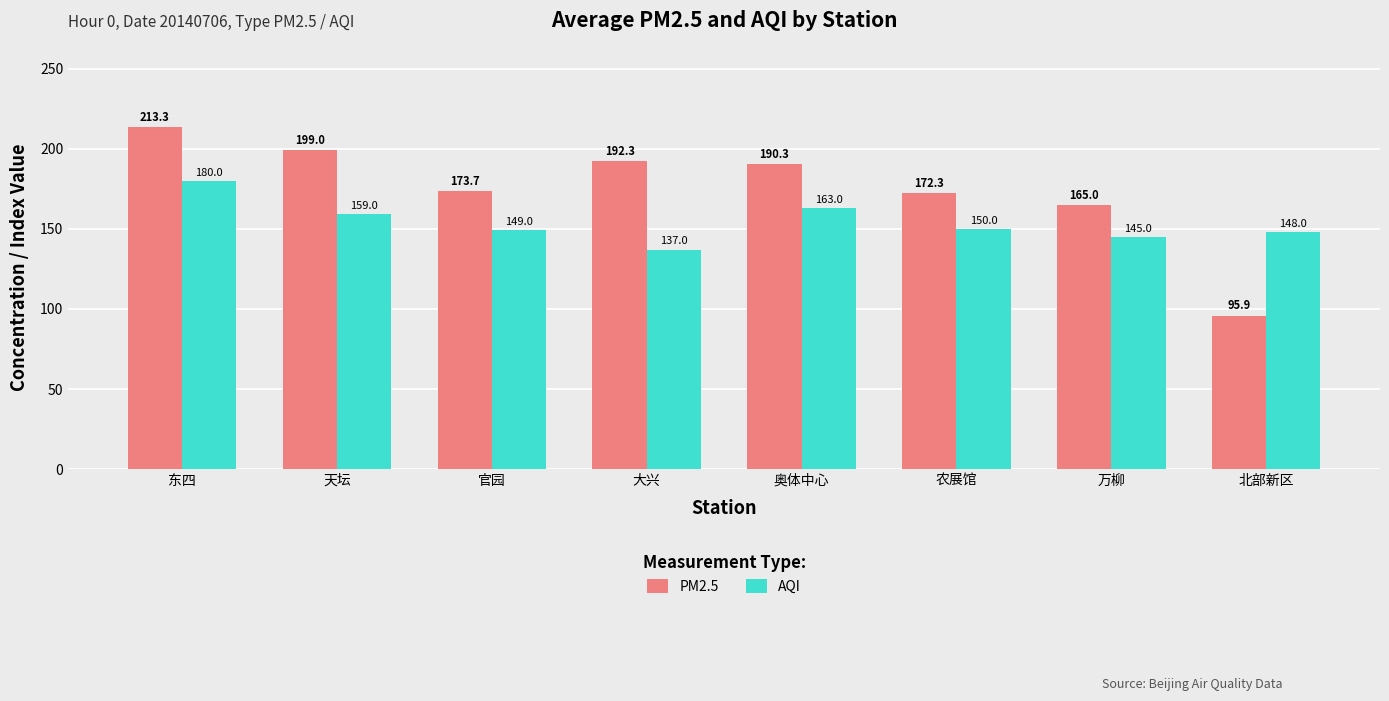

Count the number of data series in this chart.

2